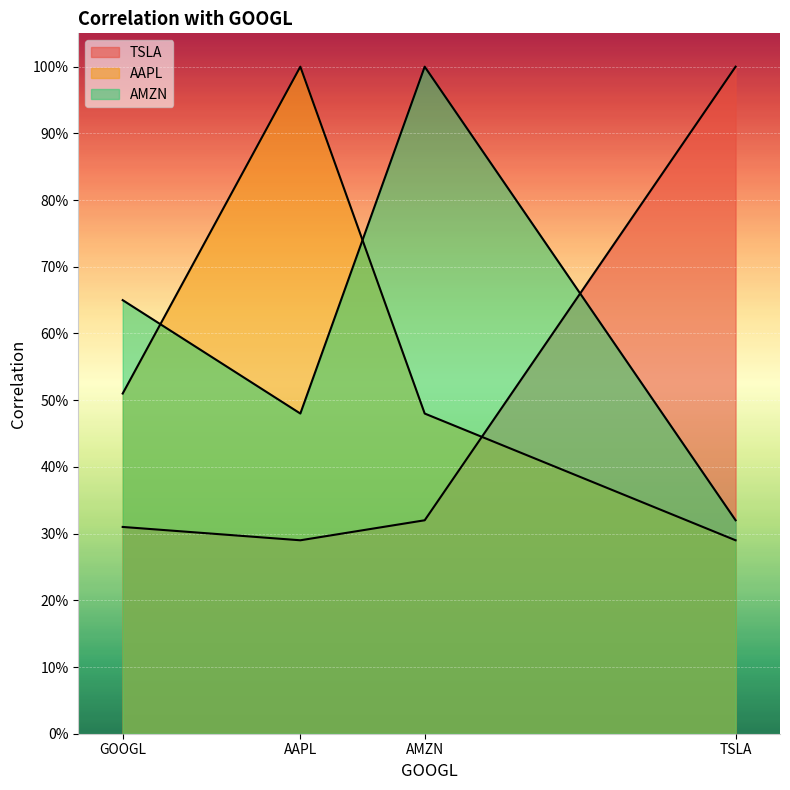

Reading left to right, list all the values displayed in this chart.

TSLA: 0.3	0.3	0.3	1.0
AAPL: 0.5	1.0	0.5	0.3
AMZN: 0.7	0.5	1.0	0.3